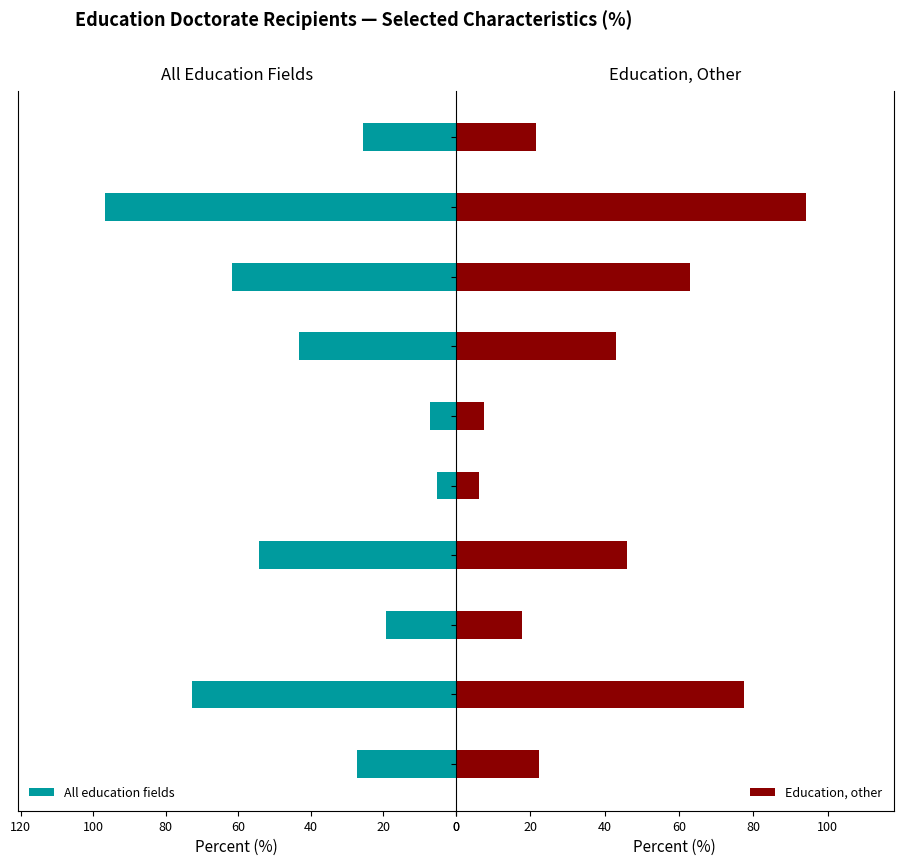

Rank the series by their maximum value, from highest to lowest.

All education fields, Education, other